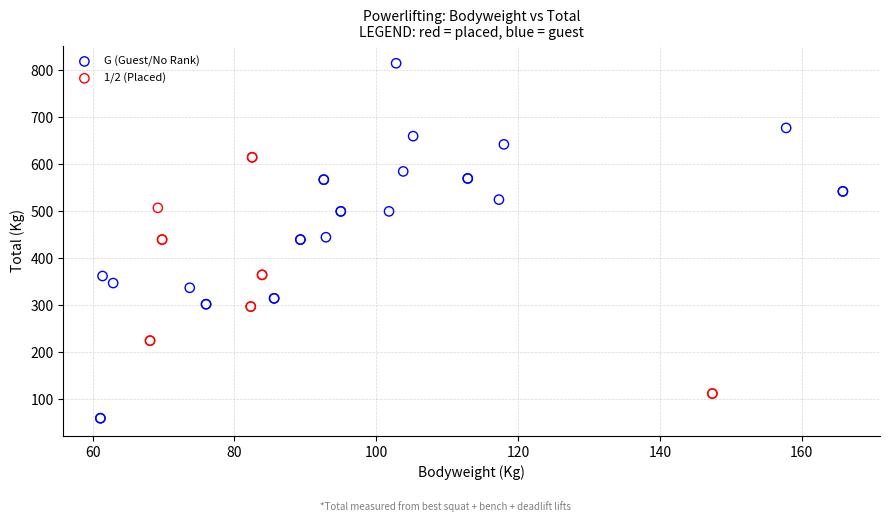

Which series reaches the maximum Y coordinate?

G (Guest/No Rank)